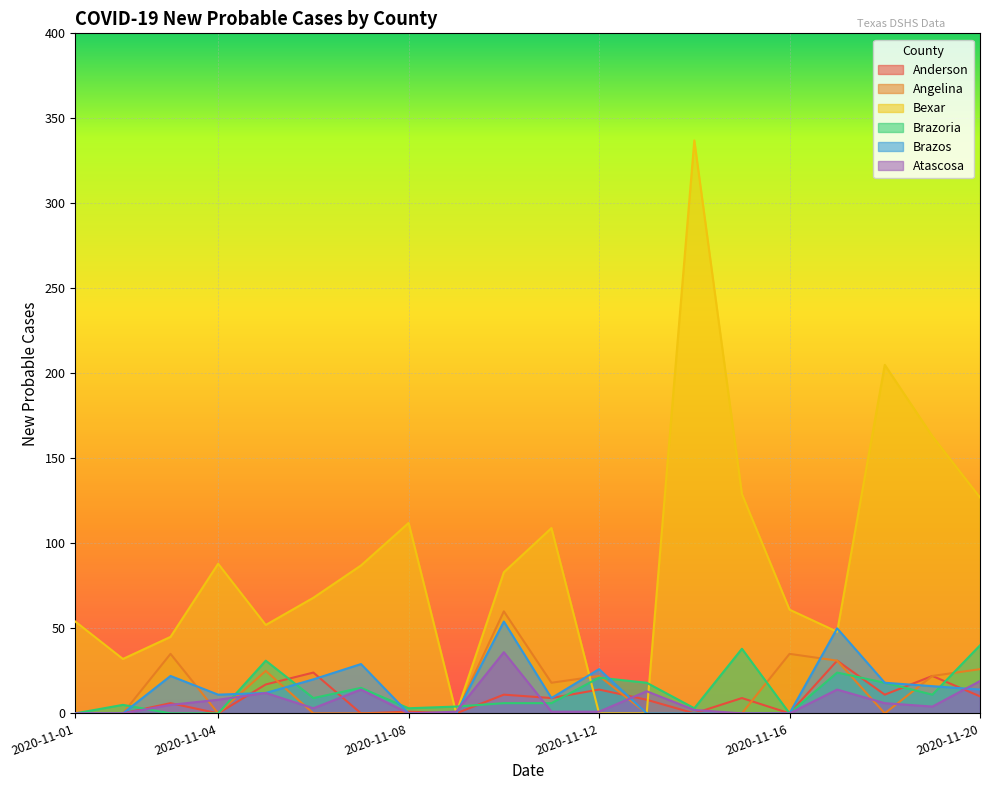

What value does the Angelina series have at 2020-11-19?

22